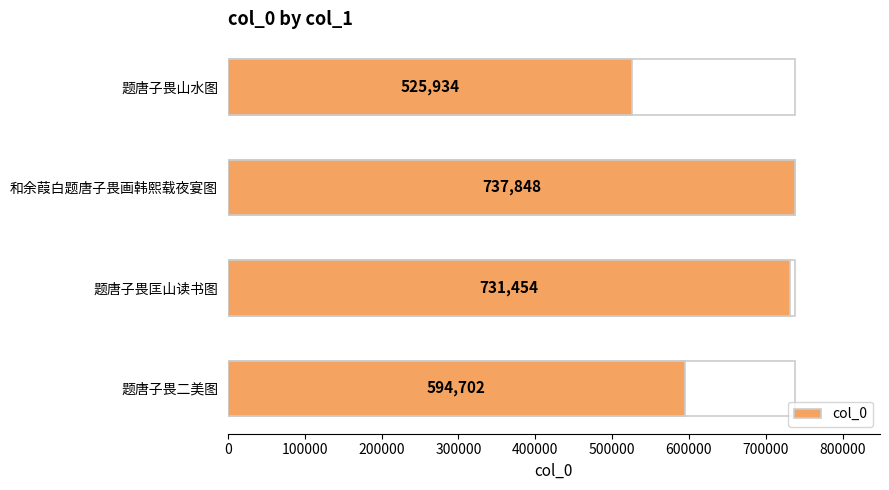

What is the difference between the second highest and minimum values?

205520